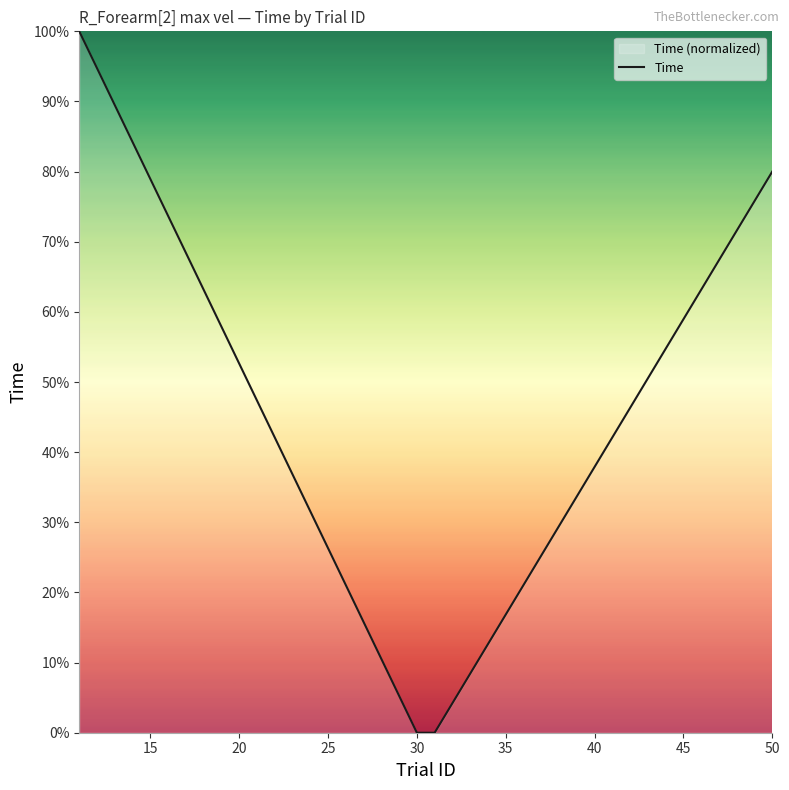

What is the greatest value displayed?

100.0